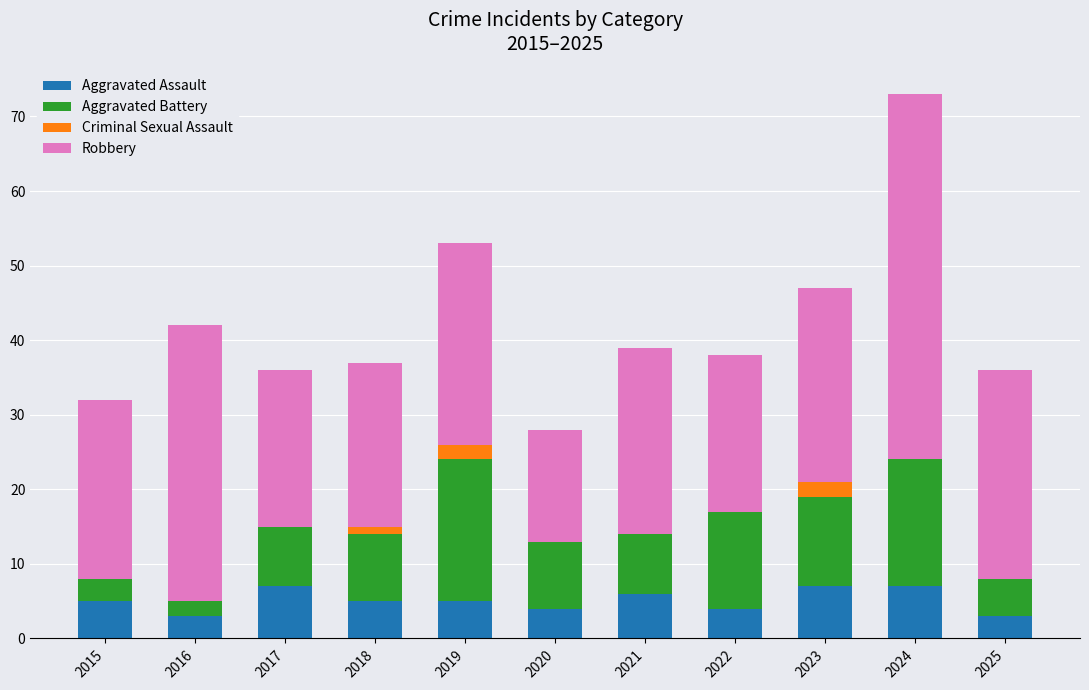

Is it true that Aggravated Assault equals 11 at 2017?

False